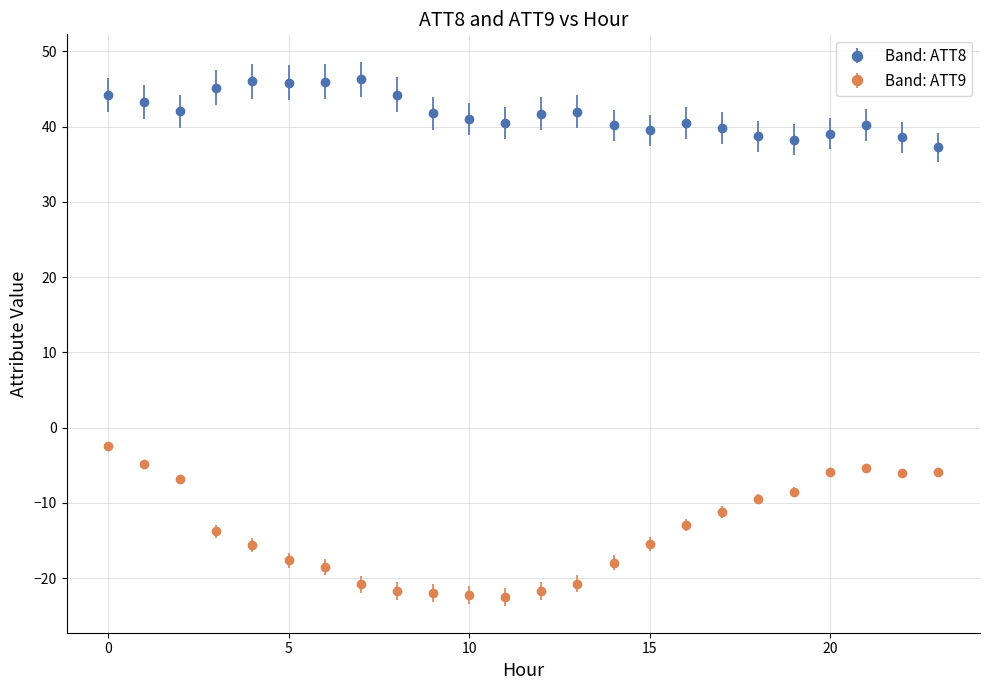

At how many categories does at least one series exceed 16?

24